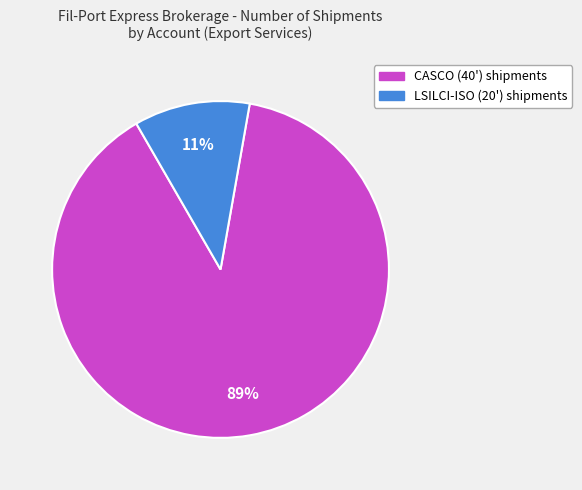

Count the number of slices in the pie.

2